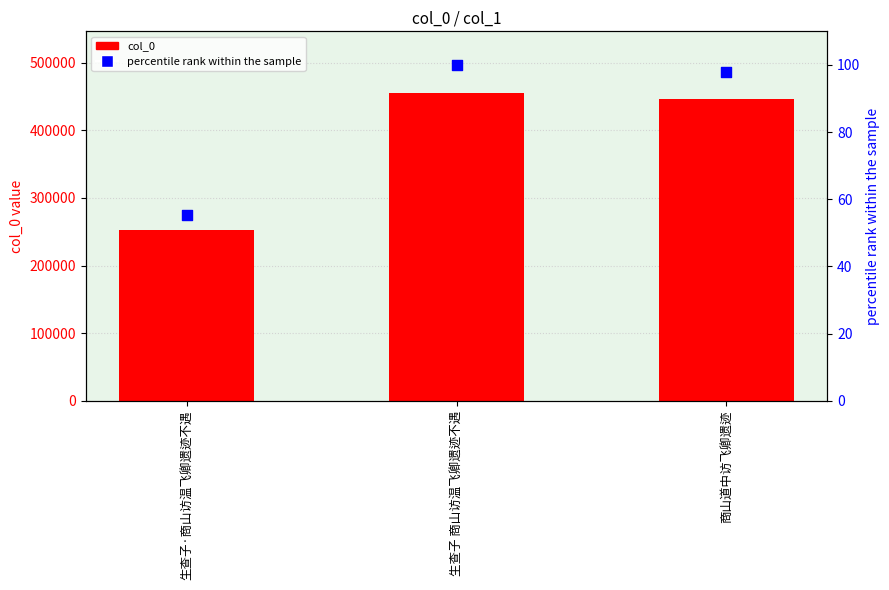

What is the total value across all series at 生查子 商山访温飞卿遗迹不遇?

455426.0